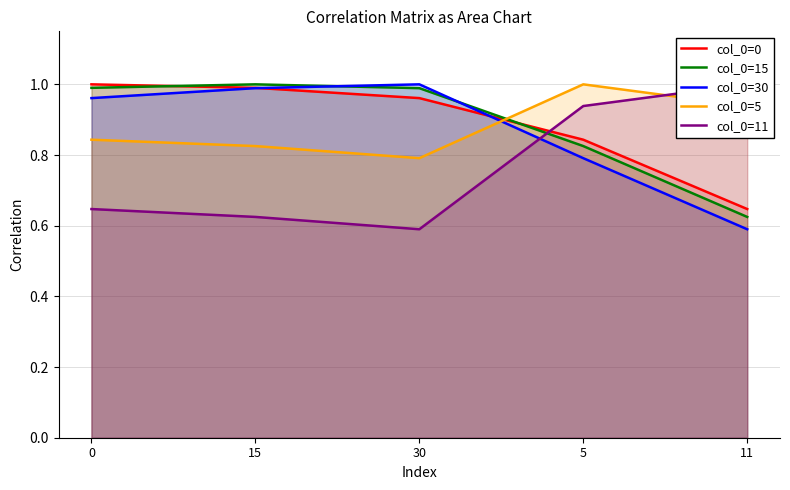

Which category has the highest value in the col_0=11 series?

11